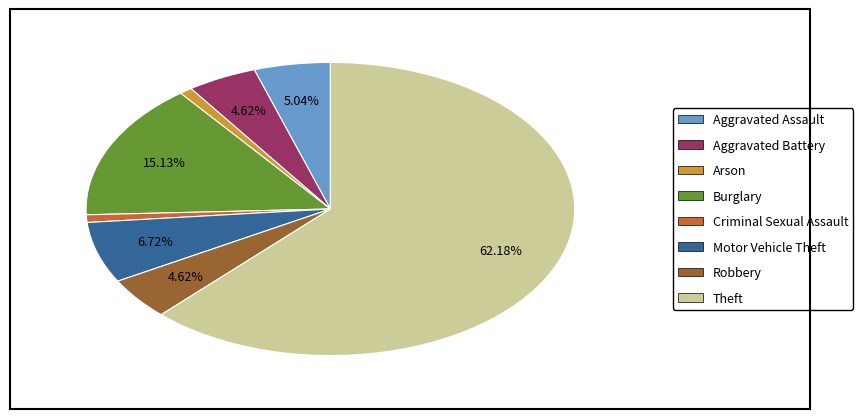

What is the largest slice in the pie chart?

Theft